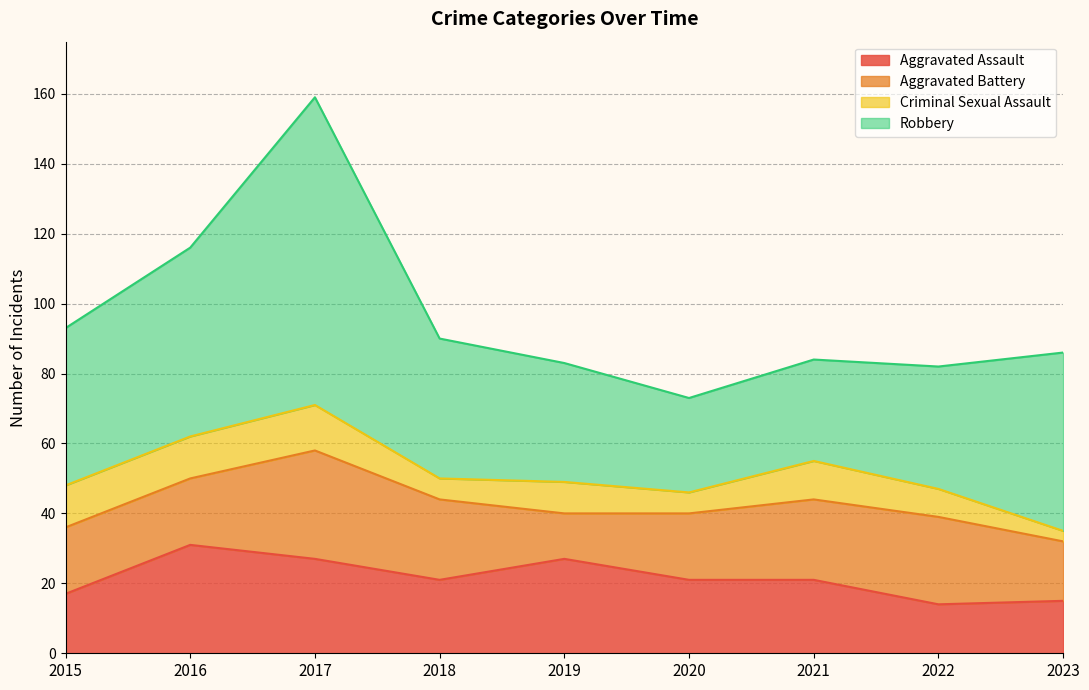

The value of Aggravated Assault at 2023 is 15. True or false?

True